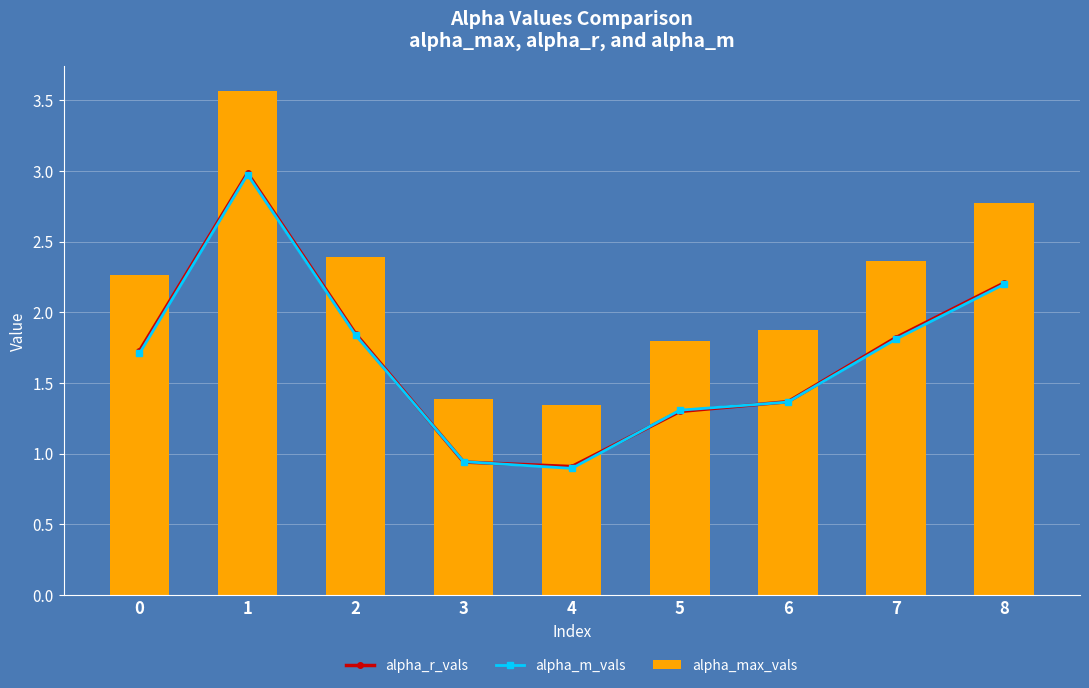

What is the maximum value for alpha_max_vals?

3.6